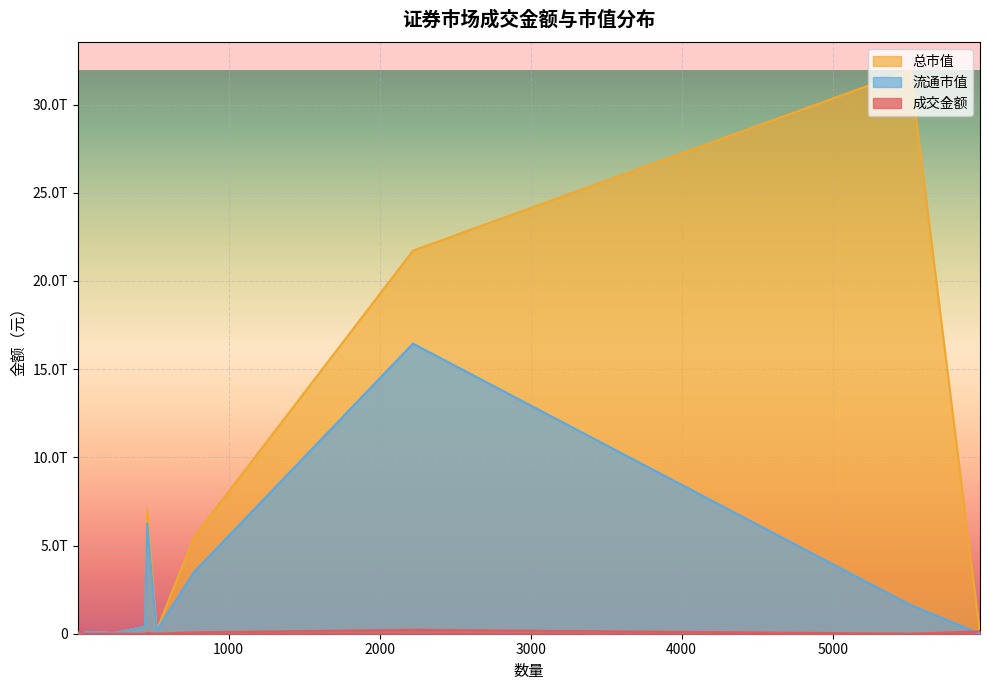

Does the chart display data point markers on the line(s)?

No